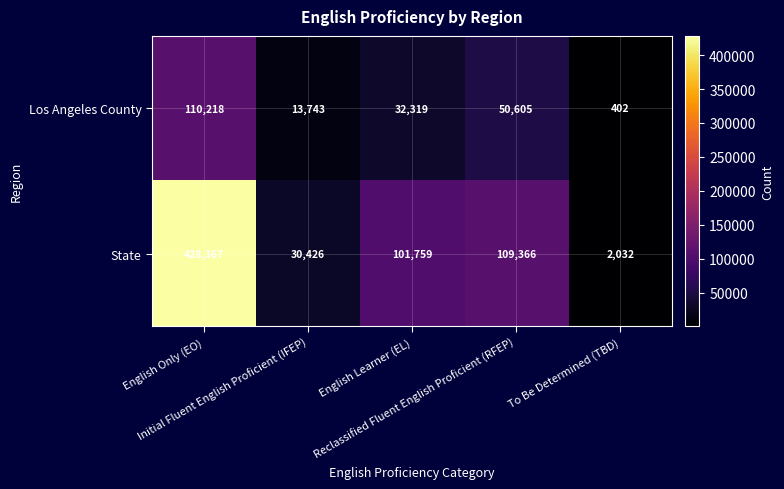

What is the lowest value of the Los Angeles County series?

402